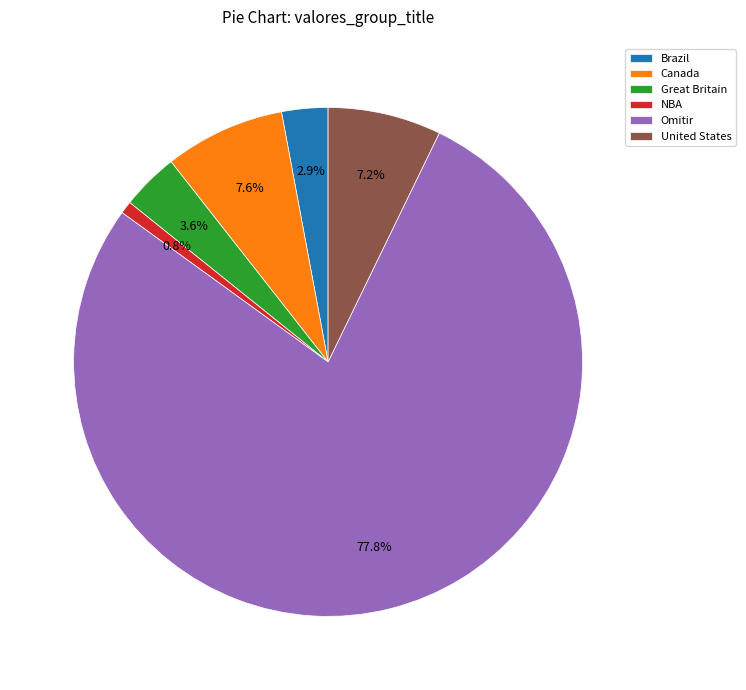

Does United States account for over 50% of the chart?

No